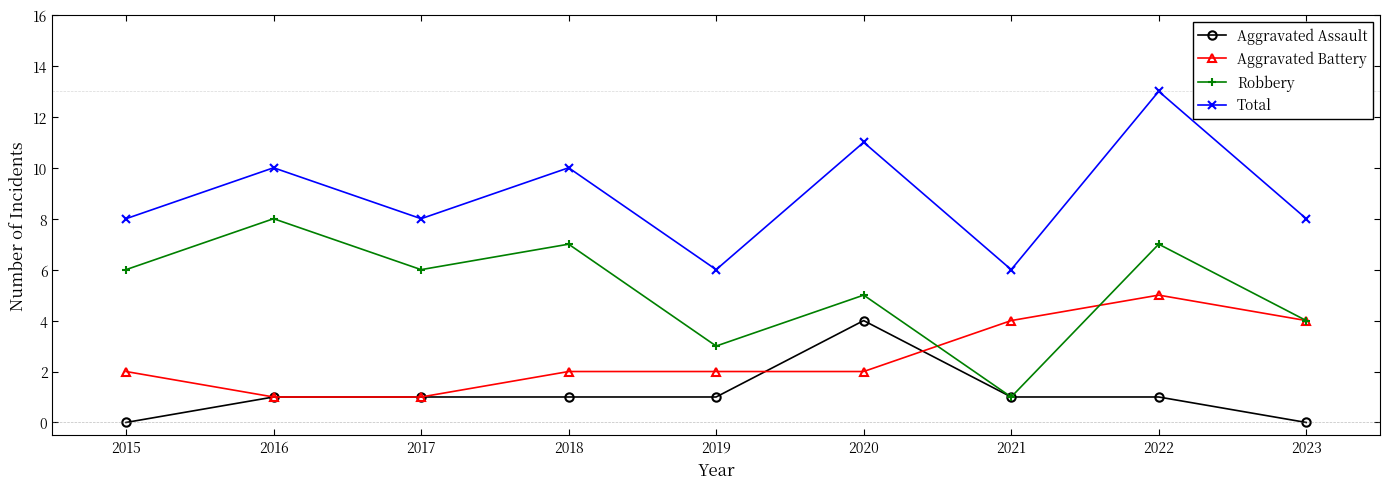

The Aggravated Assault series shows 2 at 2021. True or false?

False